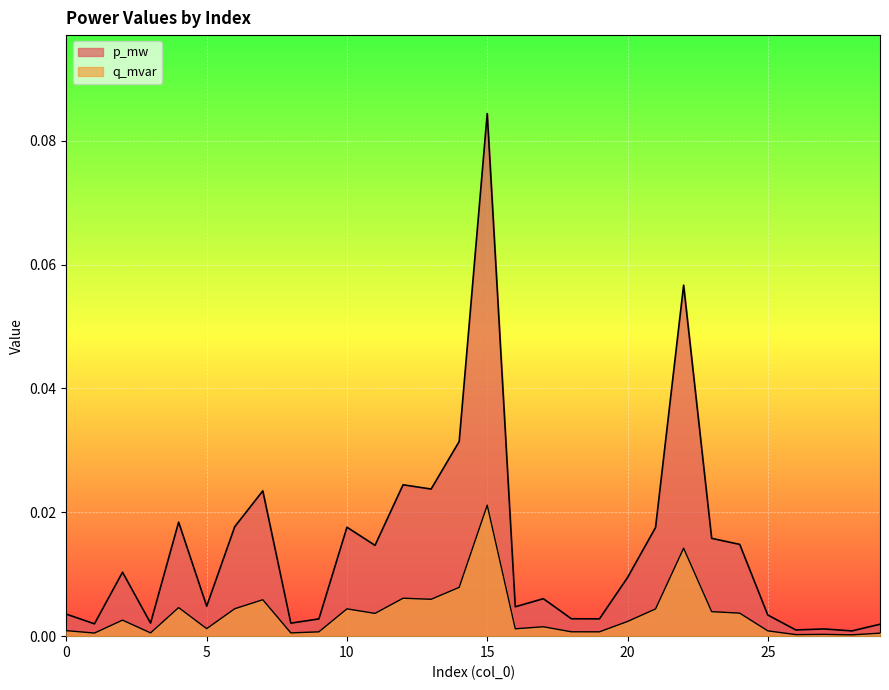

Is it true that q_mvar equals 0.0 at 2?

True